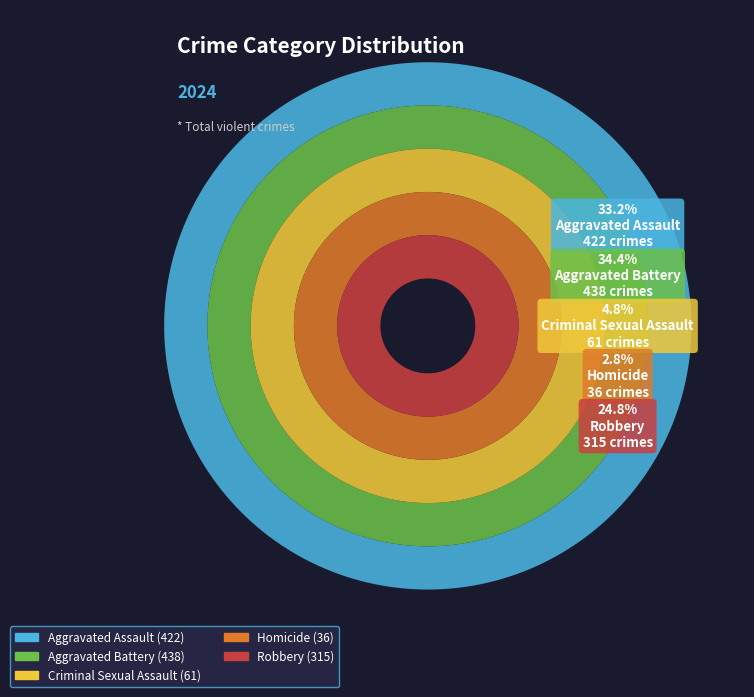

Count the number of slices in the pie.

5